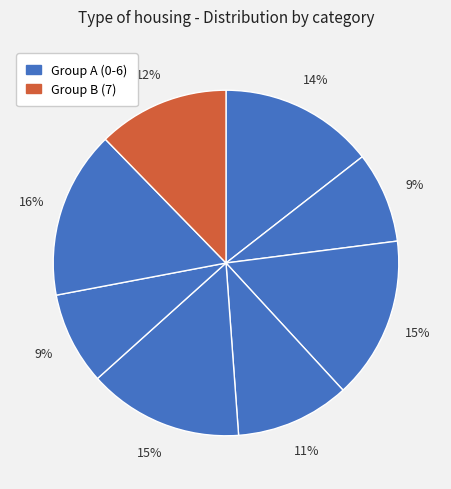

What is the largest slice in the pie chart?

6